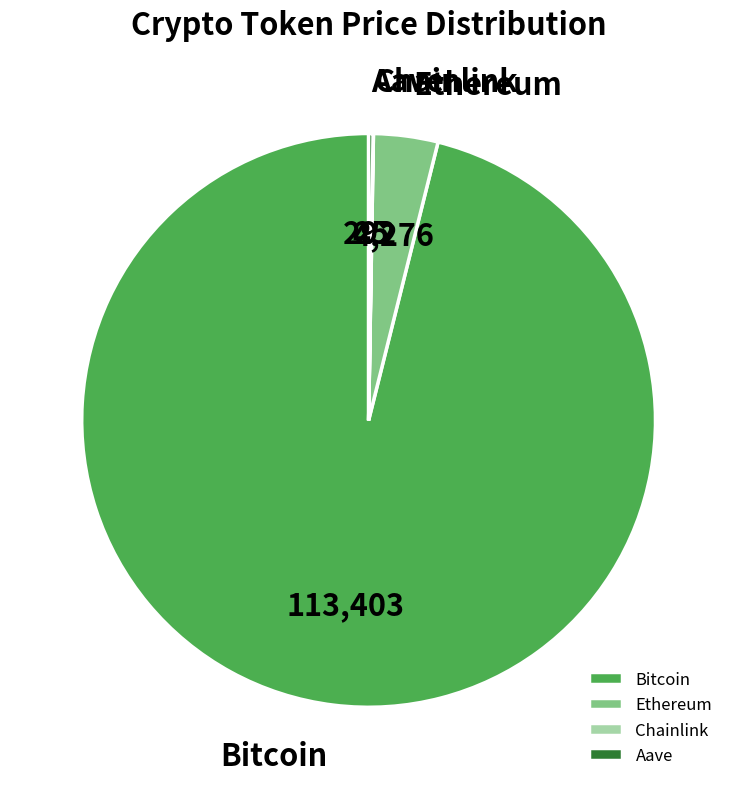

Does any single category account for the majority?

Yes